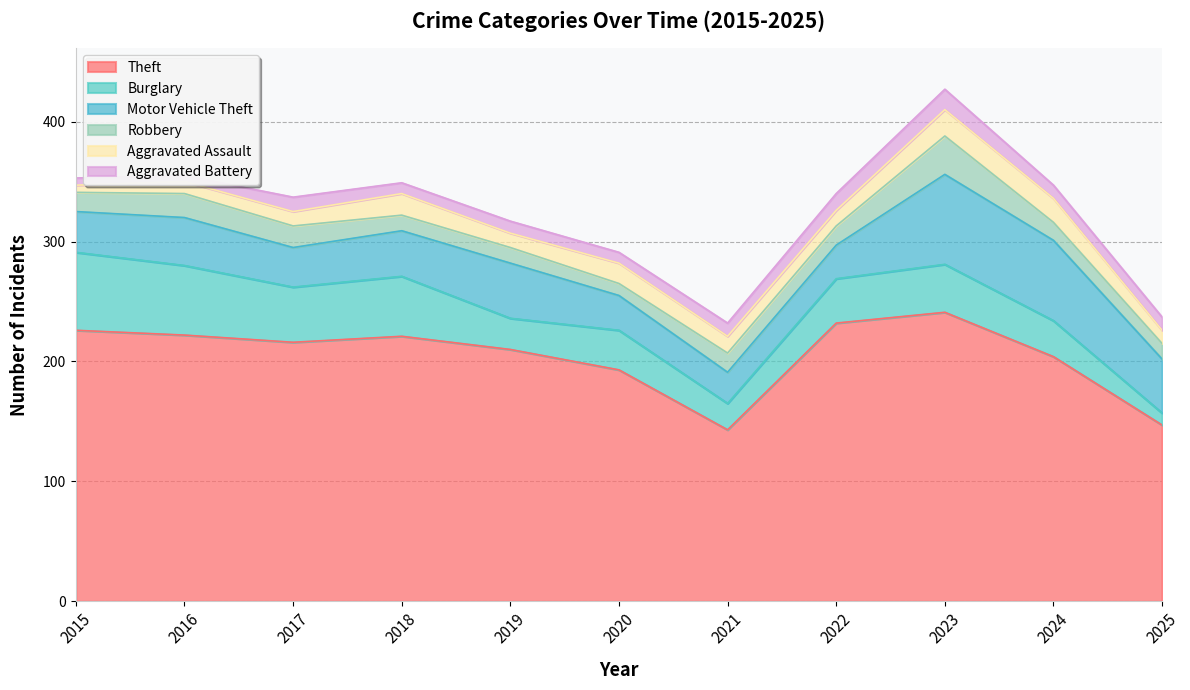

Reading left to right, extract all data points from this chart.

Theft: 226	222	216	221	210	193	143	232	241	204	147
Burglary: 65	58	46	50	26	33	22	37	40	30	10
Motor Vehicle Theft: 34	40	33	38	46	29	26	28	75	67	45
Robbery: 16	20	18	13	13	10	16	16	32	15	13
Aggravated Assault: 6	10	12	18	12	17	14	13	22	20	11
Aggravated Battery: 6	5	12	9	10	9	11	14	17	11	11